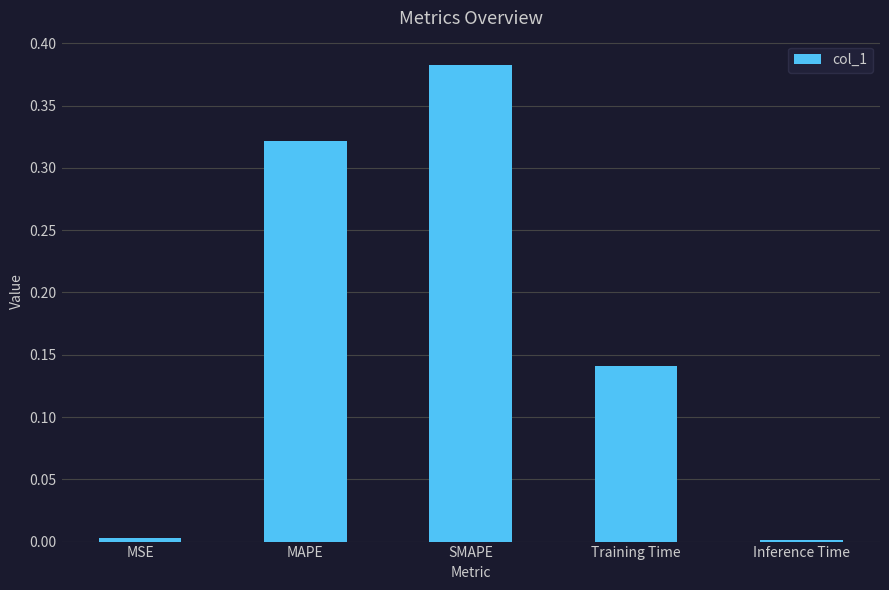

What is the change in value from MAPE to Inference Time?

-0.3